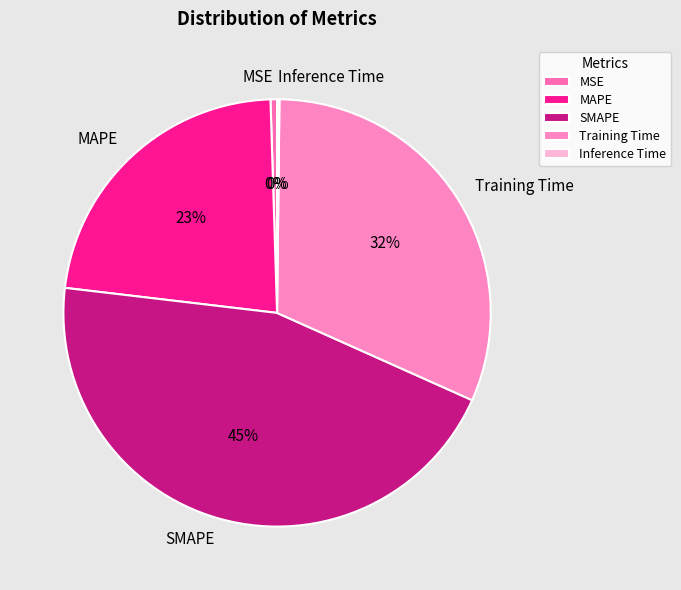

Is SMAPE the majority of the pie?

No